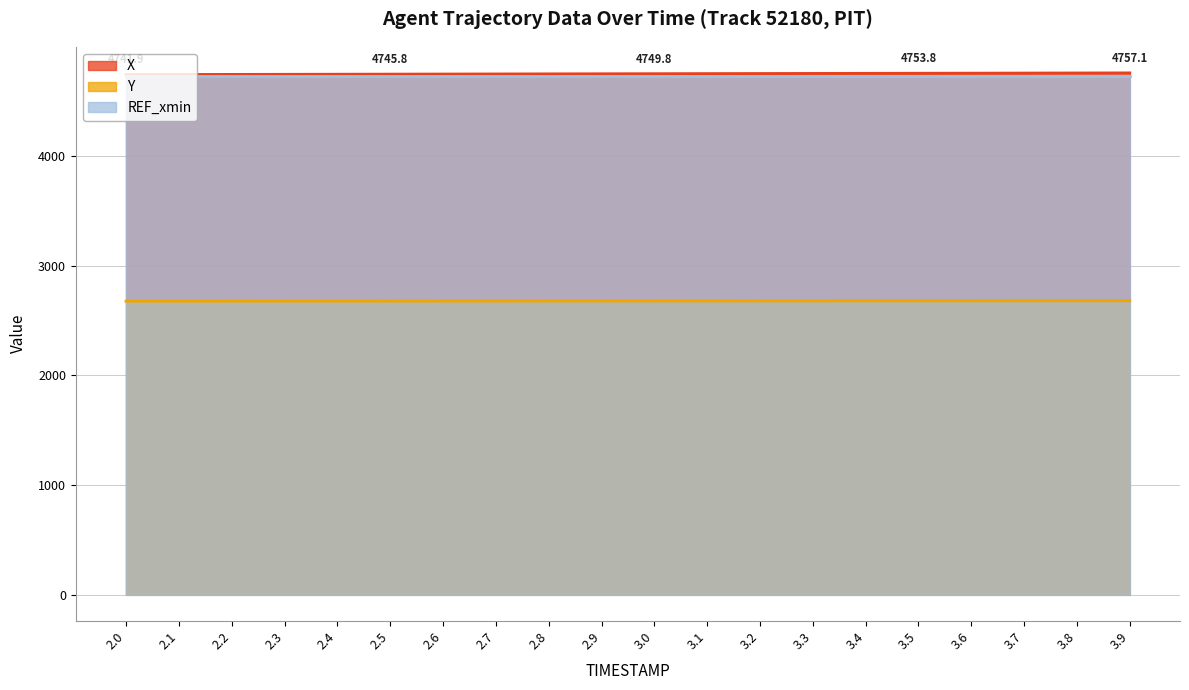

At which category is the sum across all series the highest?

3.9